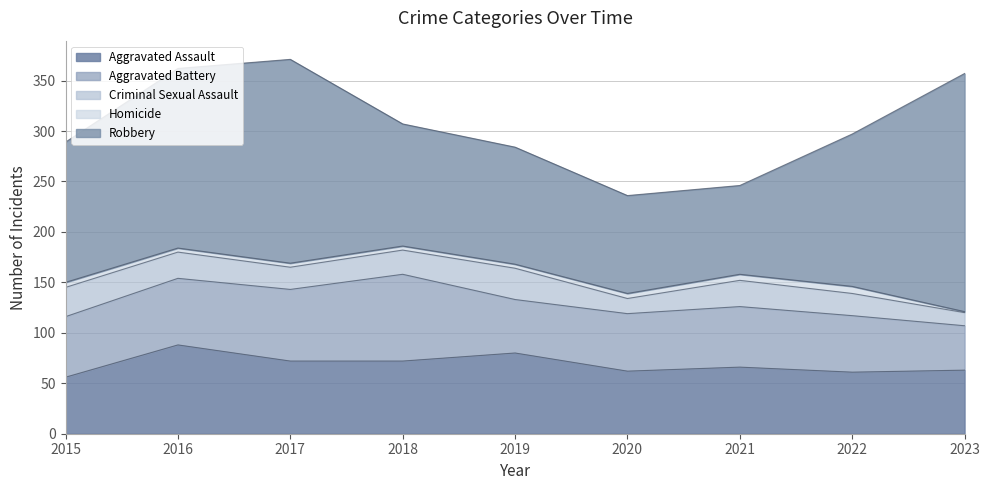

True or false: Aggravated Assault and Aggravated Battery intersect in this chart.

True